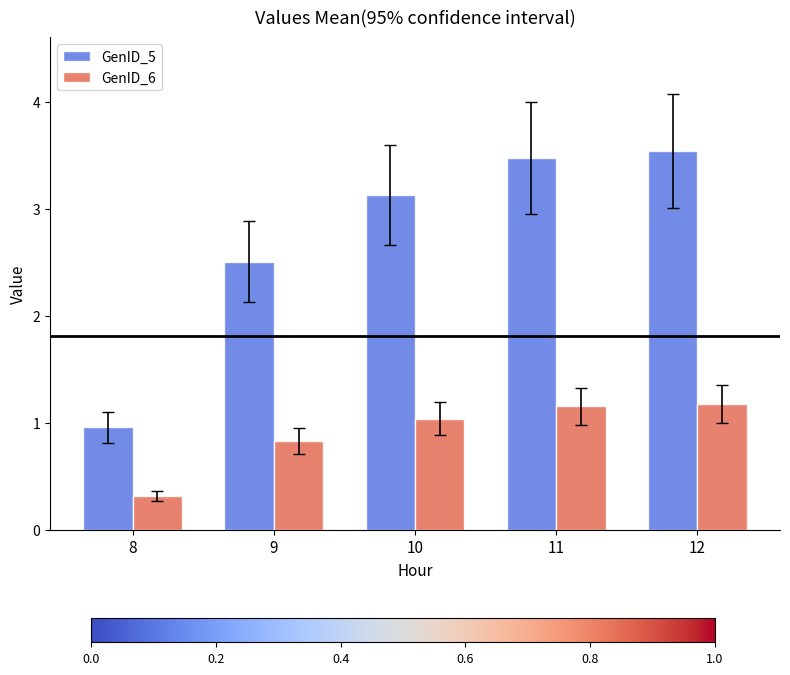

Where does the GenID_6 series first go above 1?

10